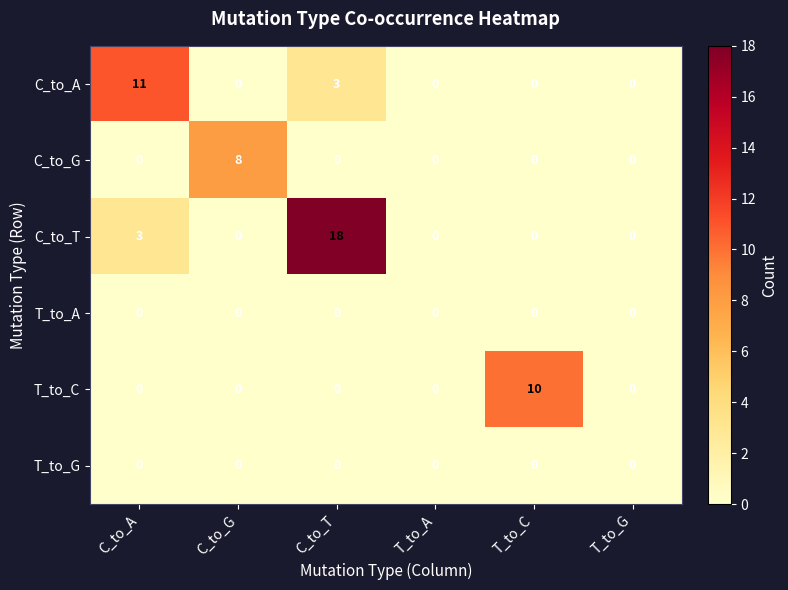

At which category is the sum across all series the highest?

C_to_T